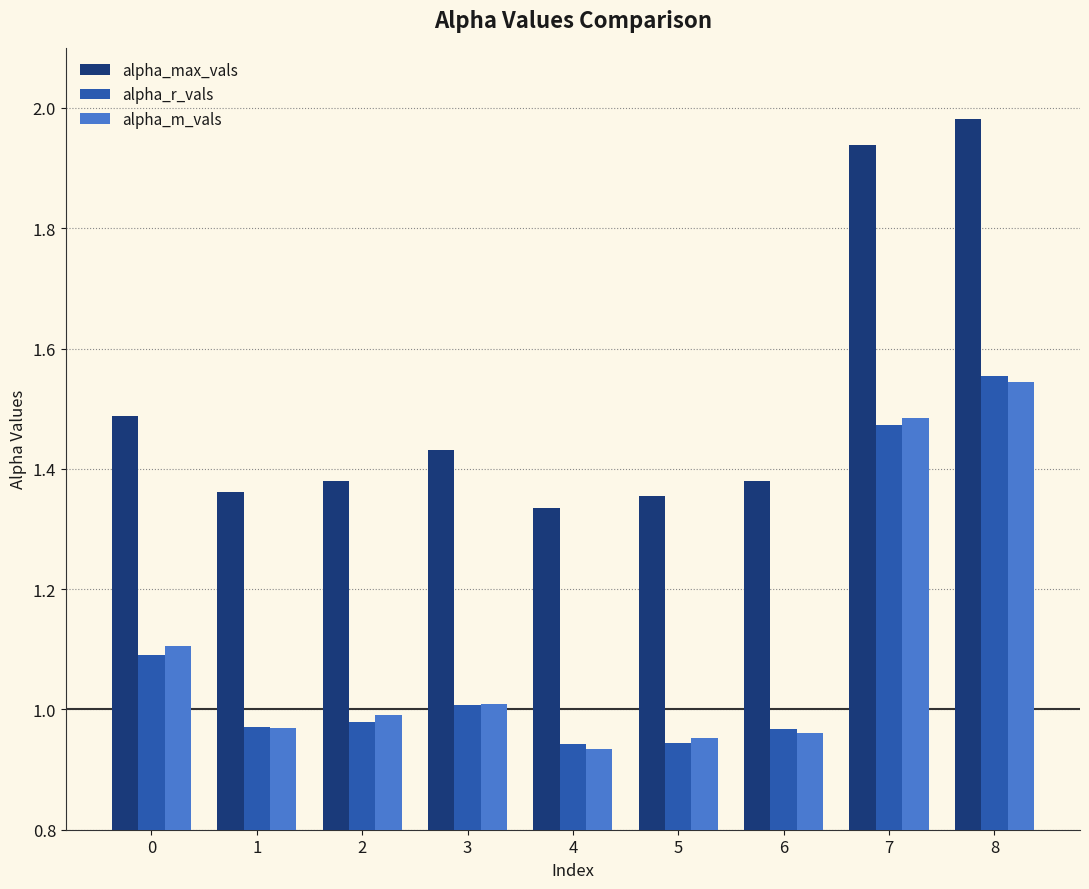

How many series are shown in this chart?

3